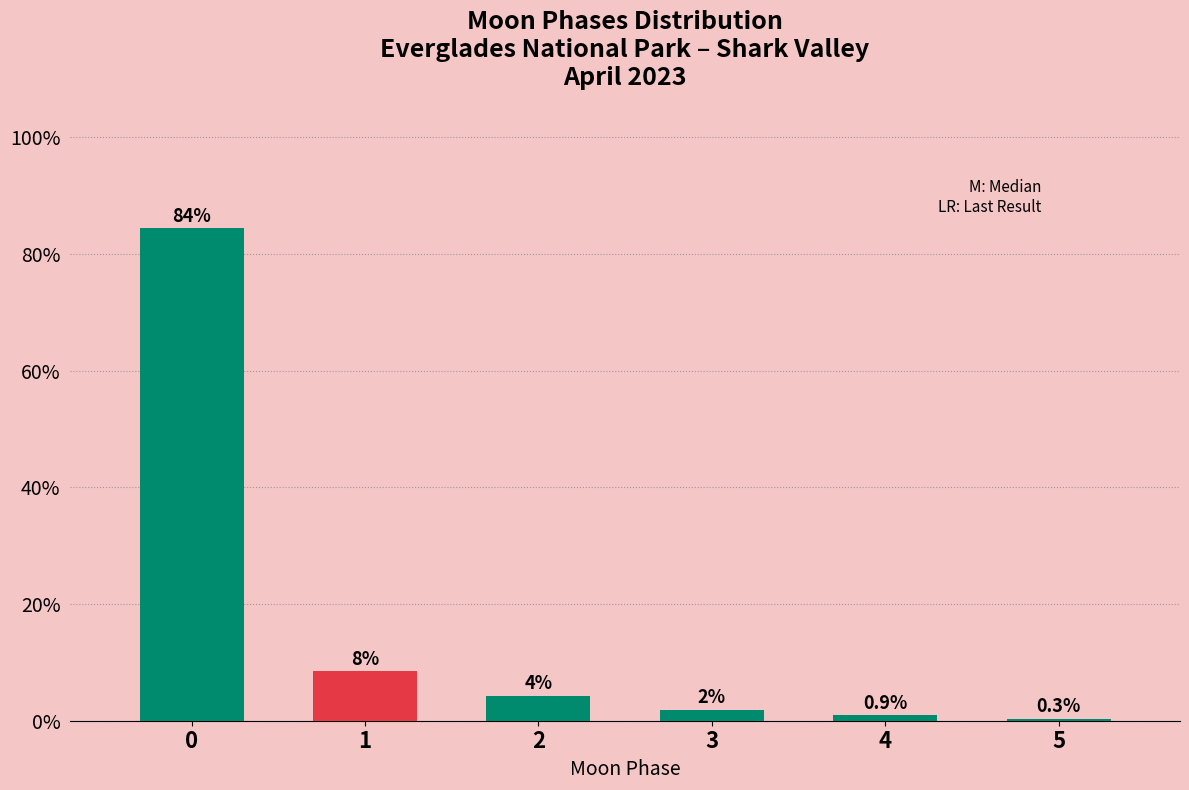

Reading right to left, what are all the values shown in this chart?

5=0.3	4=0.9	3=1.8	2=4.2	1=8.4	0=84.3